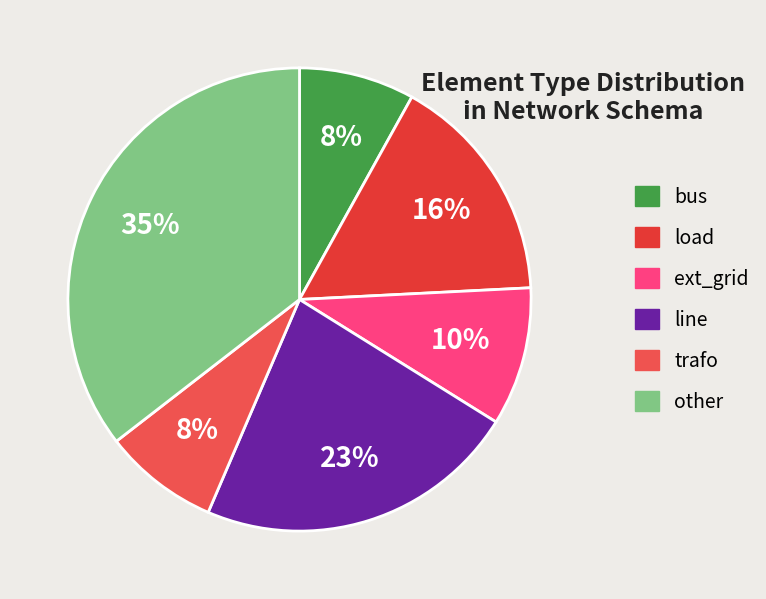

What percentage is the ext_grid slice, to the nearest percent?

10%